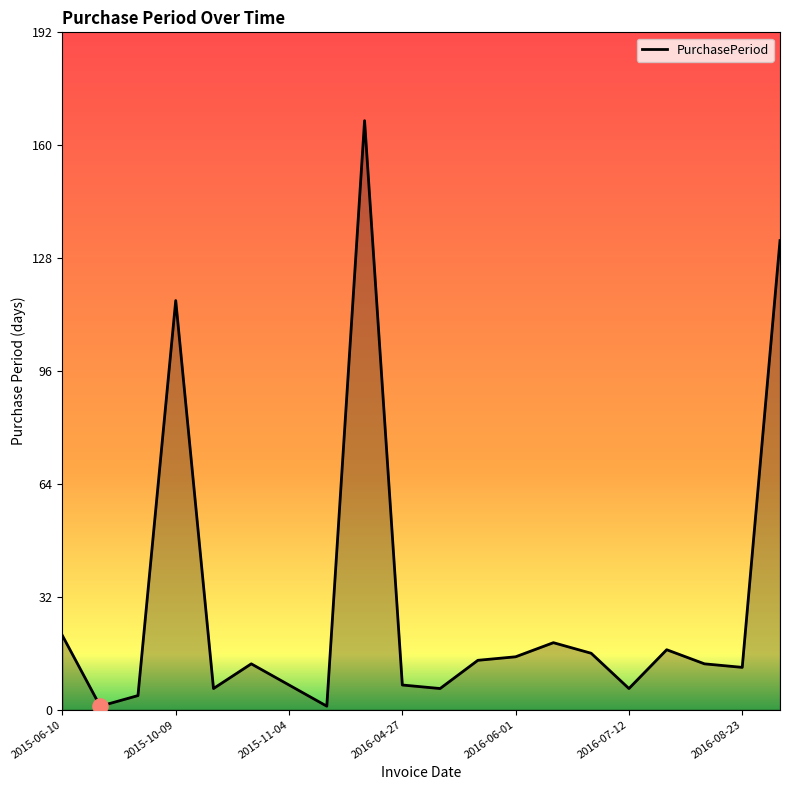

What is the greatest value displayed?

167